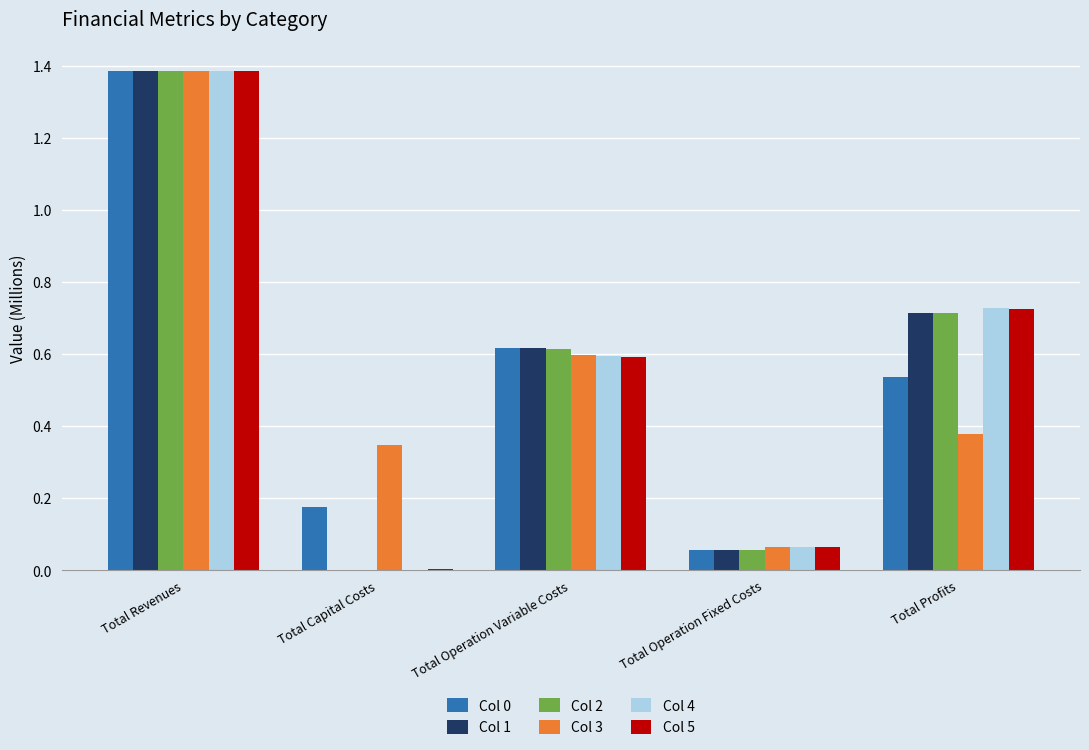

Which series has the largest range (max minus min)?

Col 4